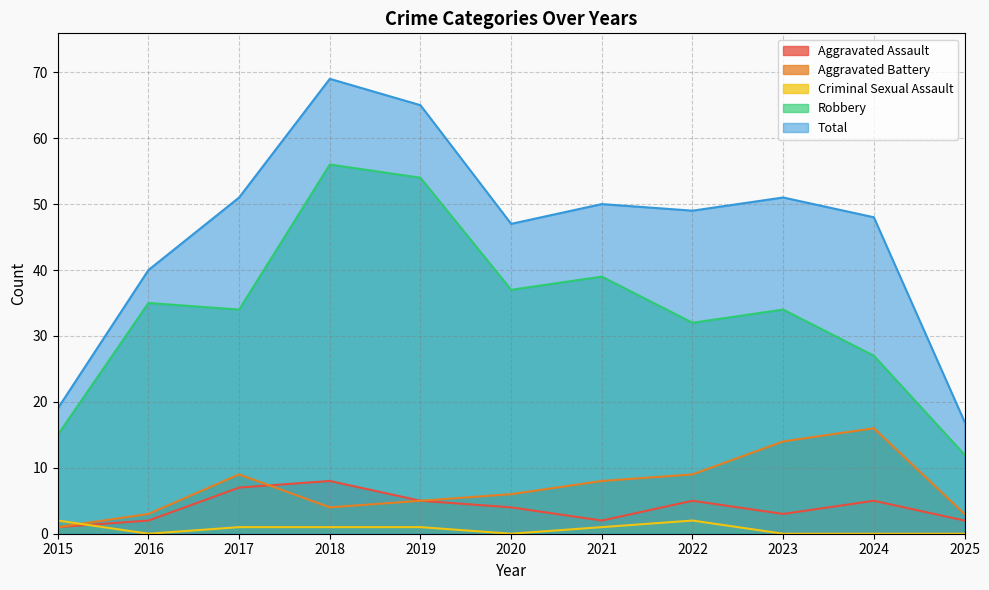

List the series in order of their peak value, lowest first.

Criminal Sexual Assault, Aggravated Assault, Aggravated Battery, Robbery, Total